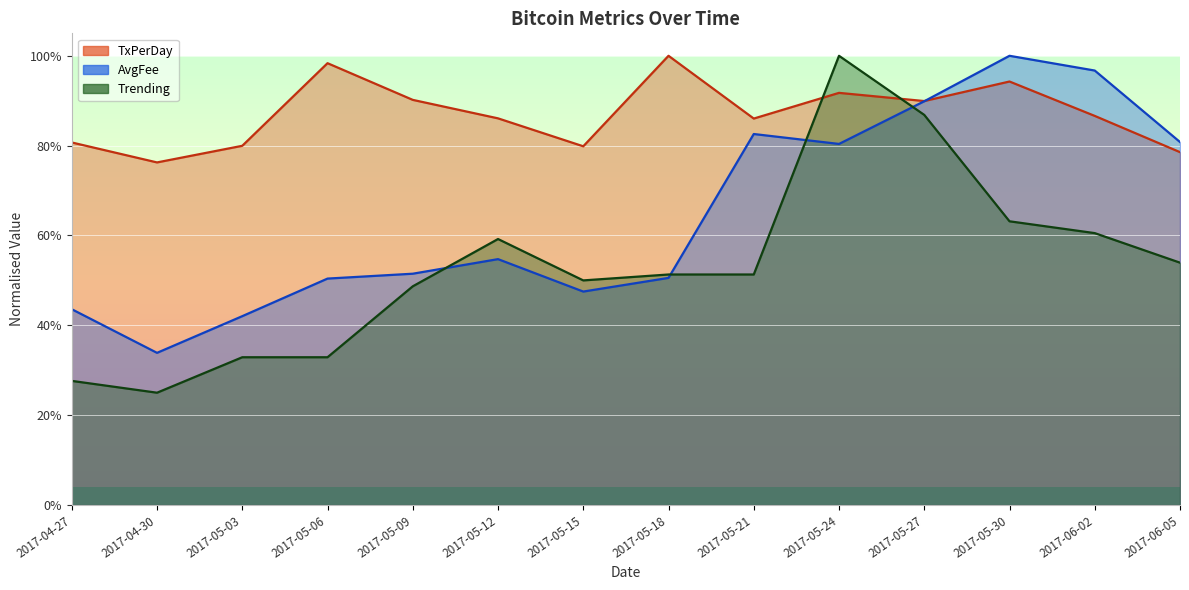

At which label does Trending reach its minimum?

2017-04-30